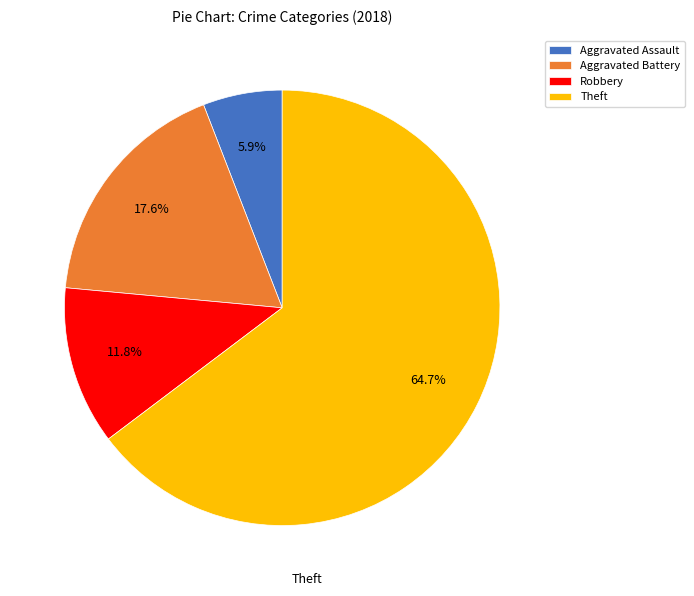

Which category accounts for the majority?

Theft